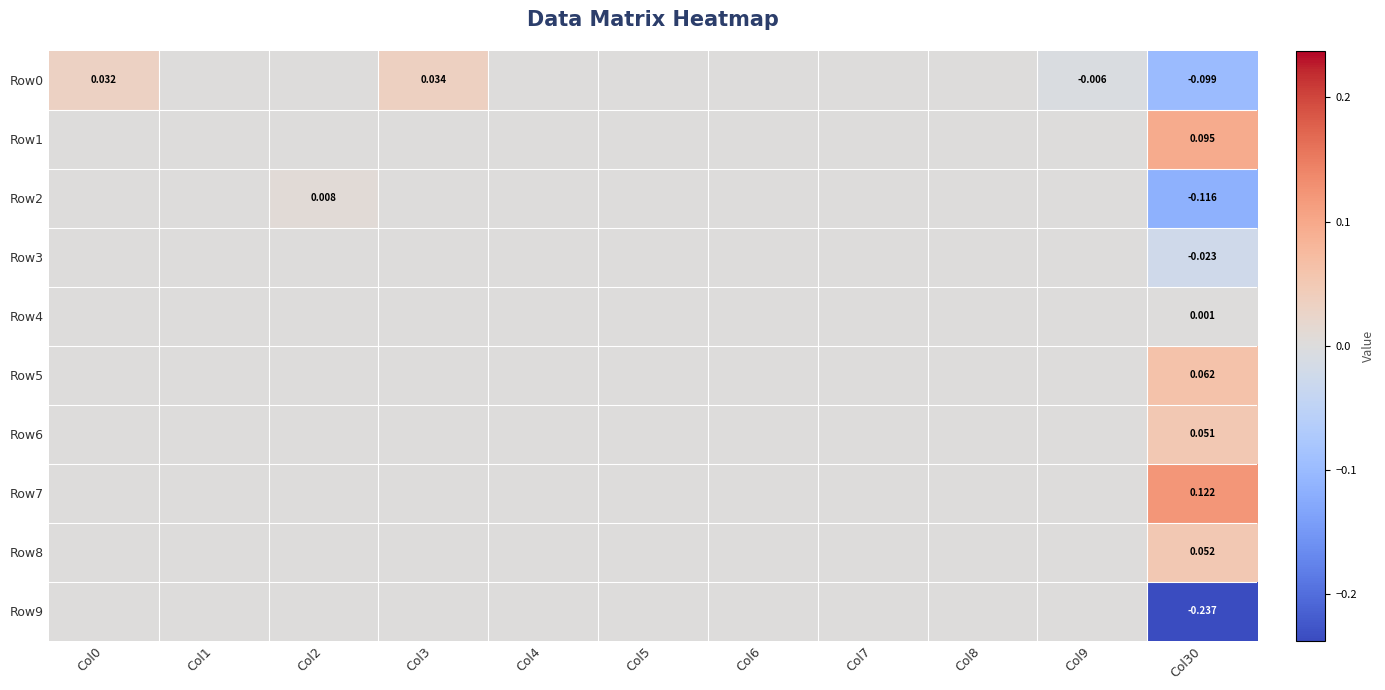

Where is Row9 nearest to the value 0?

Col0